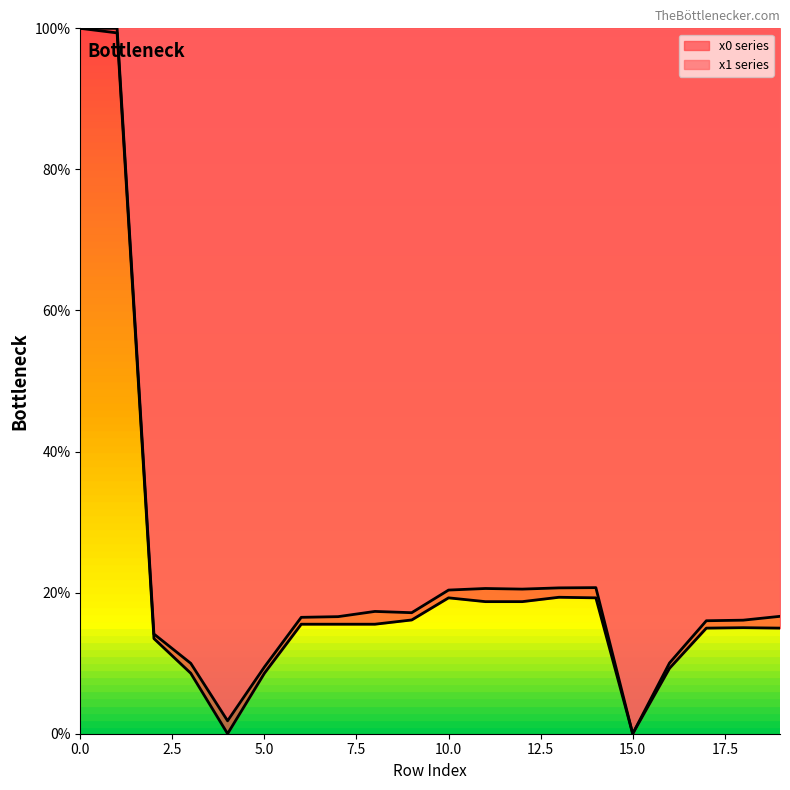

Reading right to left, list all the values displayed in this chart.

y0: 15.0	15.0	15.0	9.3	0.0	19.3	19.3	18.7	18.7	19.3	16.1	15.5	15.5	15.5	8.6	0.0	8.6	13.5	99.4	100.0
y1: 16.6	16.1	16.0	10.0	0.0	20.7	20.7	20.5	20.6	20.4	17.2	17.3	16.6	16.5	9.5	1.8	10.0	14.1	100.0	100.0